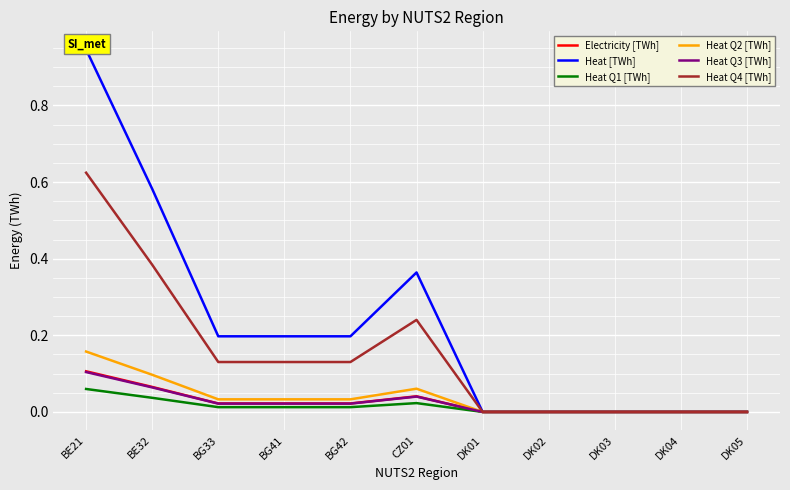

Rank the categories by Heat Q3 [TWh] value from lowest to highest.

DK01, DK02, DK03, DK04, DK05, BG33, BG41, BG42, CZ01, BE32, BE21